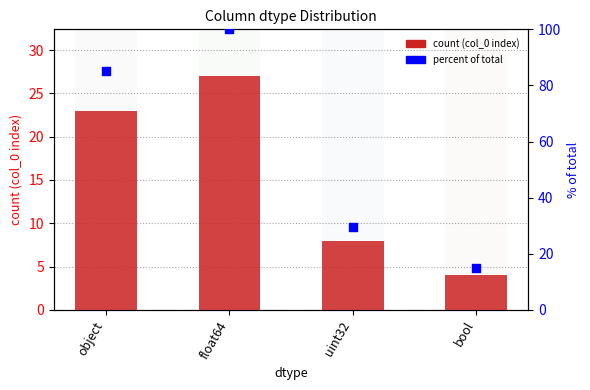

Which series contains the lowest Y value?

count (col_0 index)